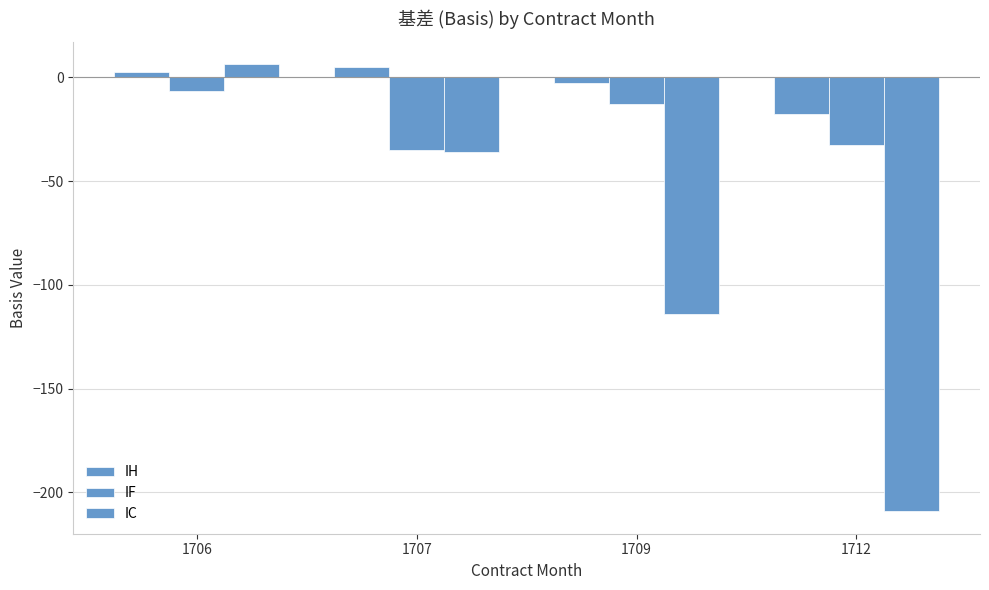

Rank the series at 1712 from highest to lowest value.

IH, IF, IC